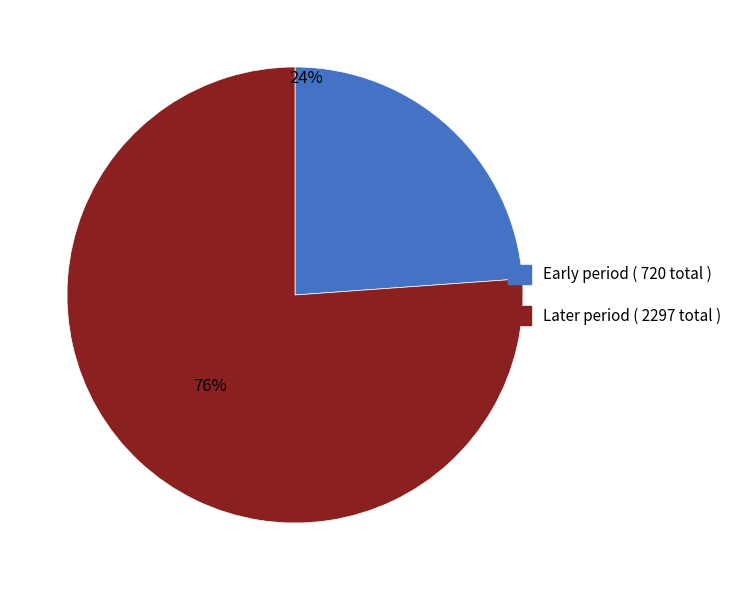

To the nearest percent, what is the average slice percentage?

50%